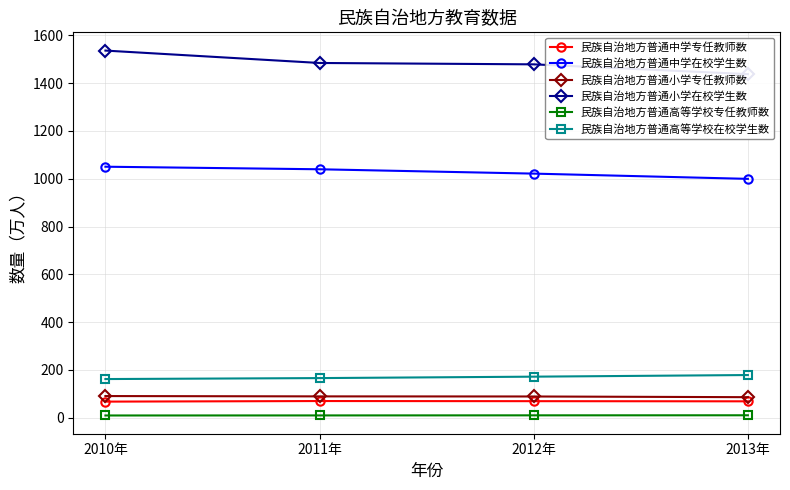

Where does the 民族自治地方普通高等学校专任教师数 series first go above 10?

2012年